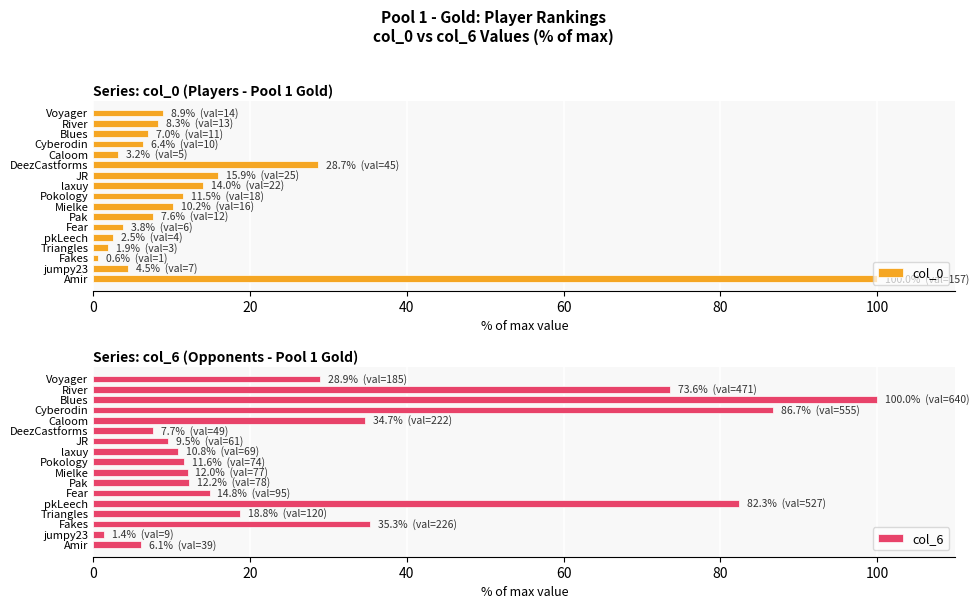

What is the average value of the col_0 series?

13.8